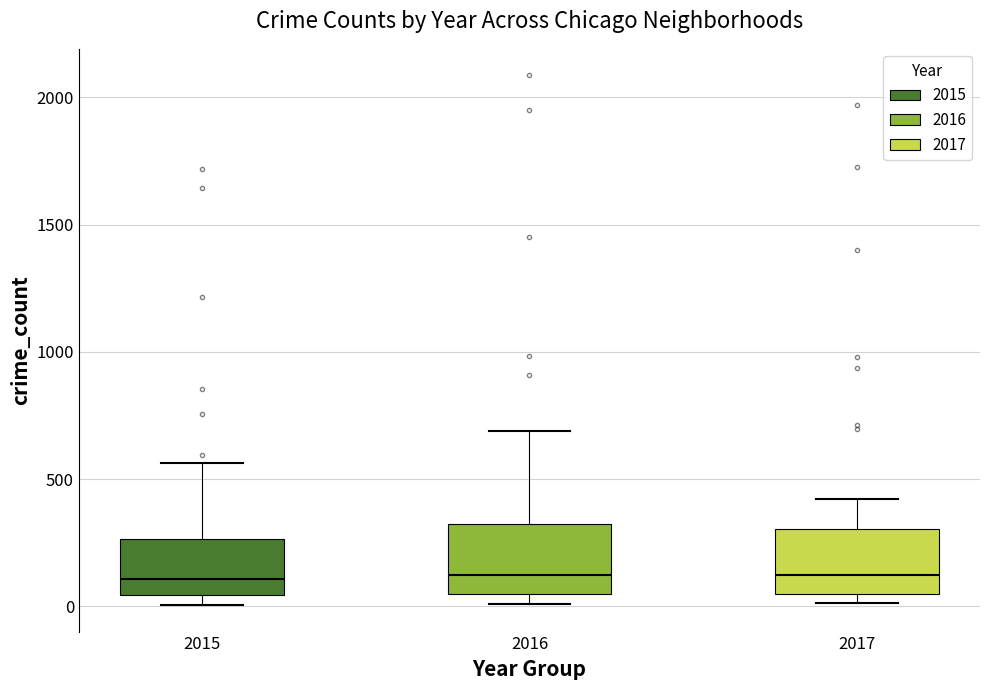

Reading left to right, read every box against the y-axis: the position of its median line, the range the box covers, and the ends of its whiskers. The values are not printed on the chart, so give them approximately, as read against the axis.

2015: median 100, box 50 to 250, whiskers 0 to 550
2016: median 150, box 50 to 300, whiskers 0 to 700
2017: median 100, box 50 to 300, whiskers 0 to 400